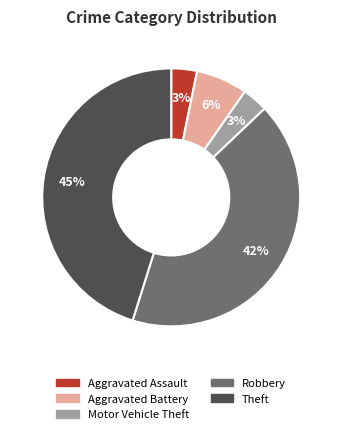

To the nearest percent, what is the average slice percentage?

20%